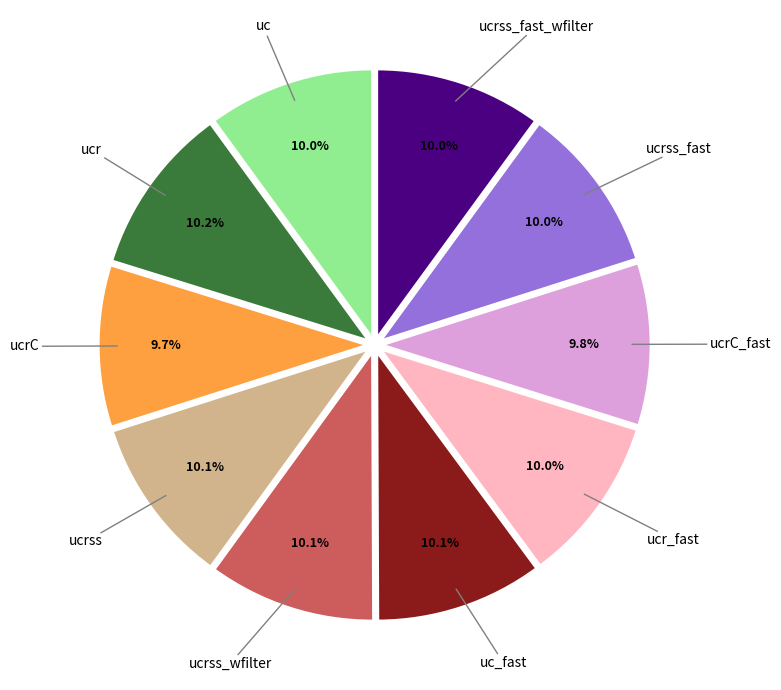

Does any single category account for the majority?

No